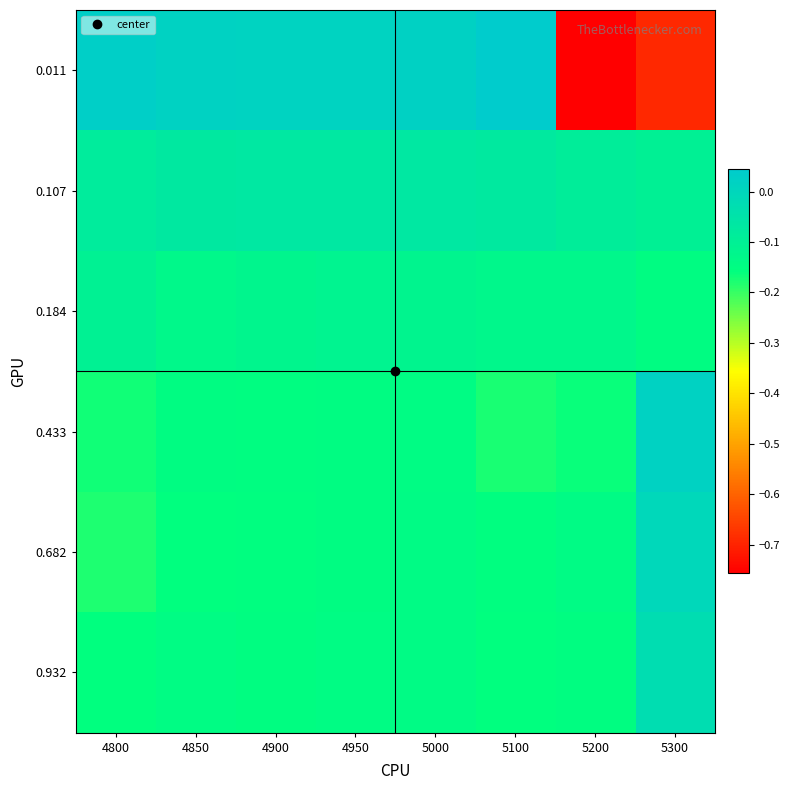

At which category is the sum across all series the highest?

5000